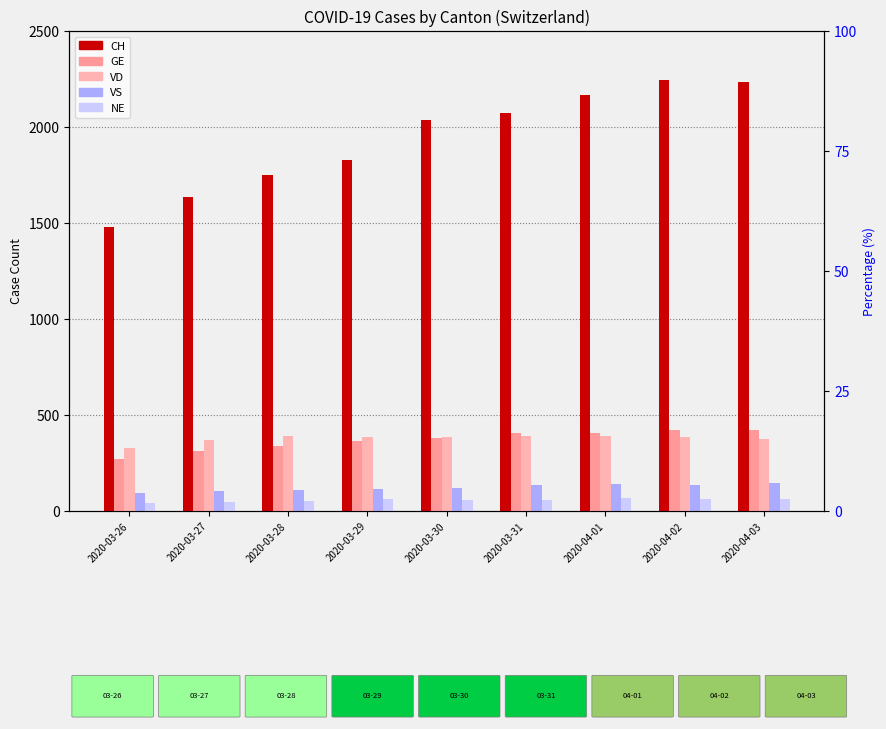

How many series are shown in this chart?

5